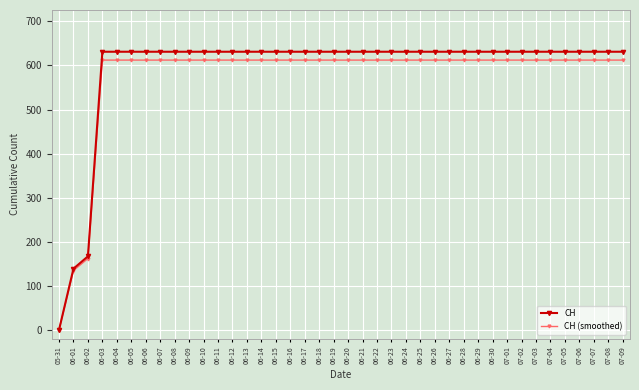

What is the difference between the maximum and minimum values in the CH series?

631.0